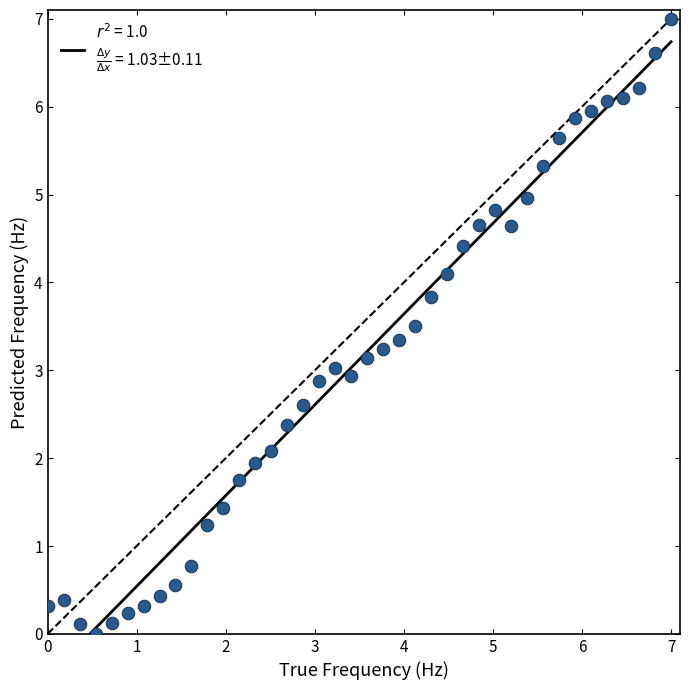

What is the range of Y values (max minus min)?

7.0